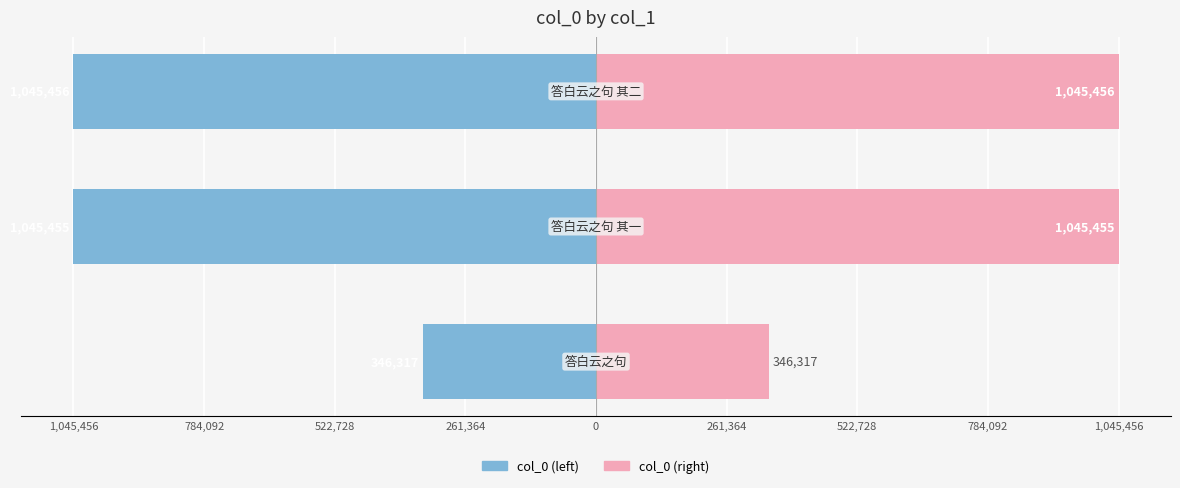

Rank the series at 1,045,456 from lowest to highest value.

col_0 (left), col_0 (right)